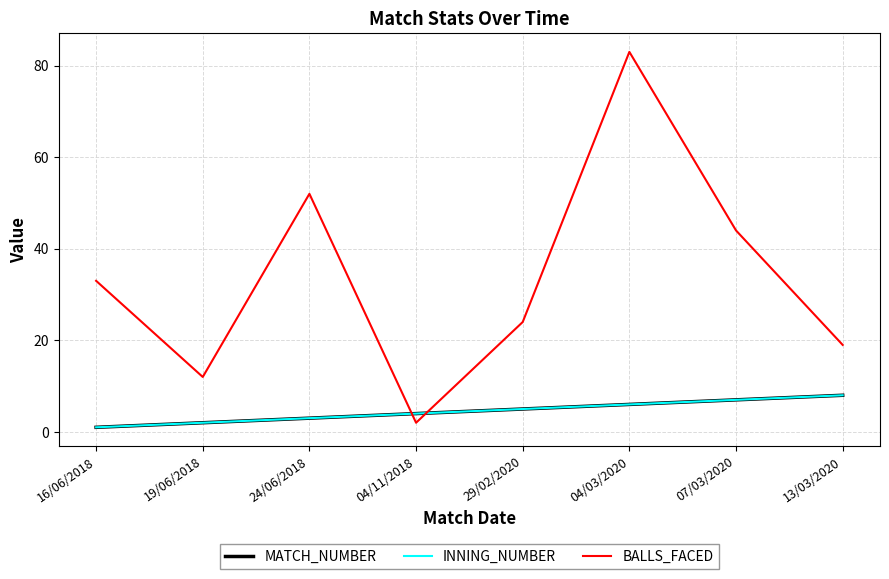

How many values in the MATCH_NUMBER series exceed 5?

3